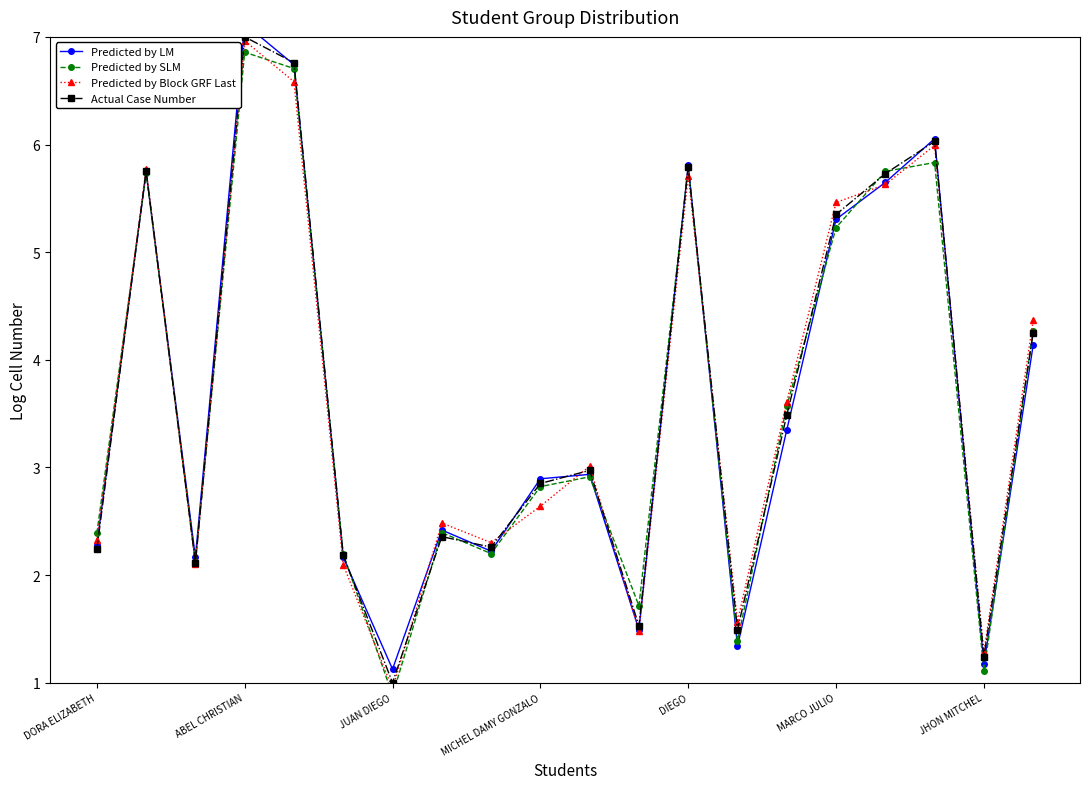

The value of Actual Case Number at ABEL CHRISTIAN is 10.8. True or false?

False